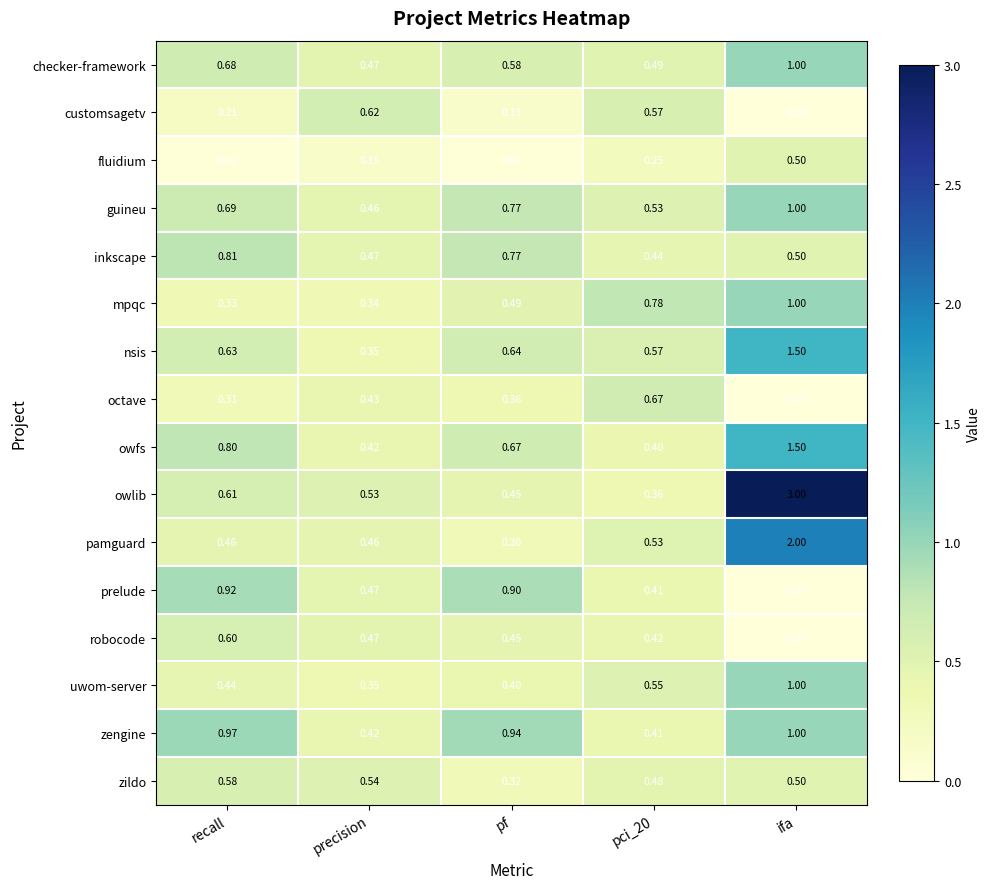

Which label corresponds to the smallest value in the chart?

ifa